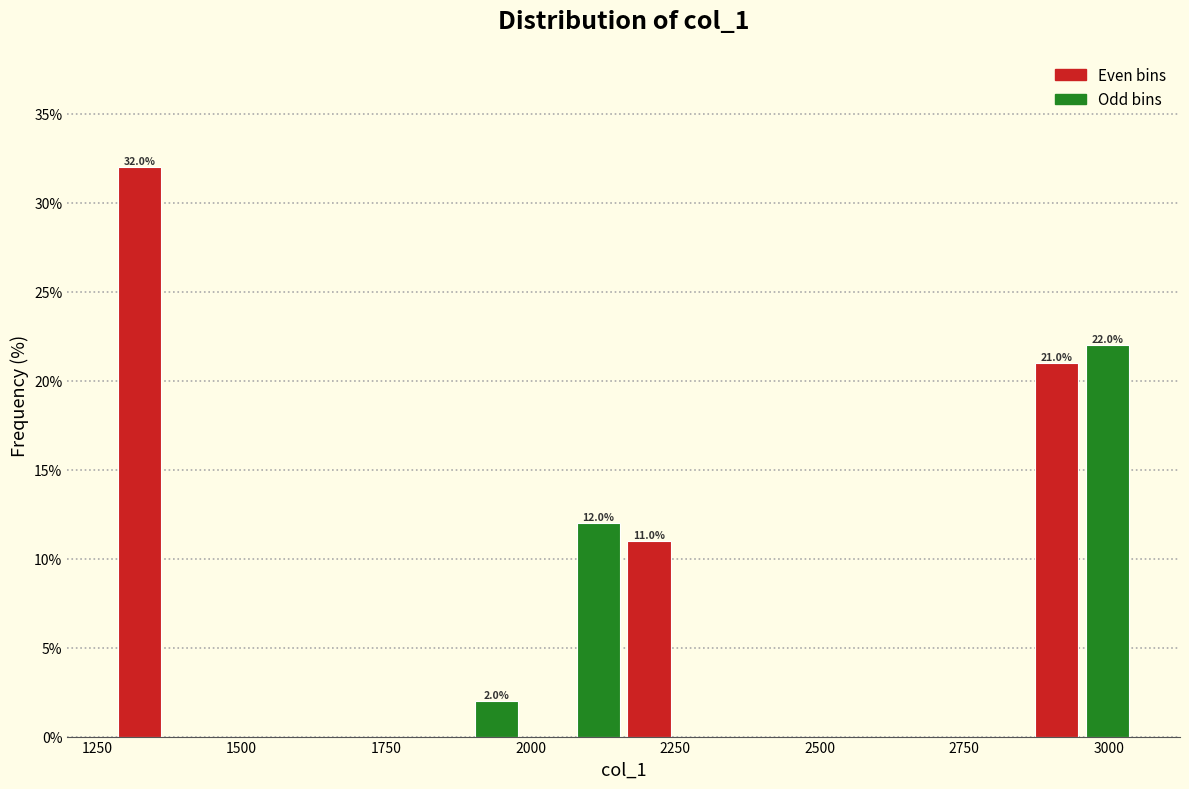

Around what value on the x-axis is the tallest bar? Give the approximate position of its centre, as read against the axis.

1300